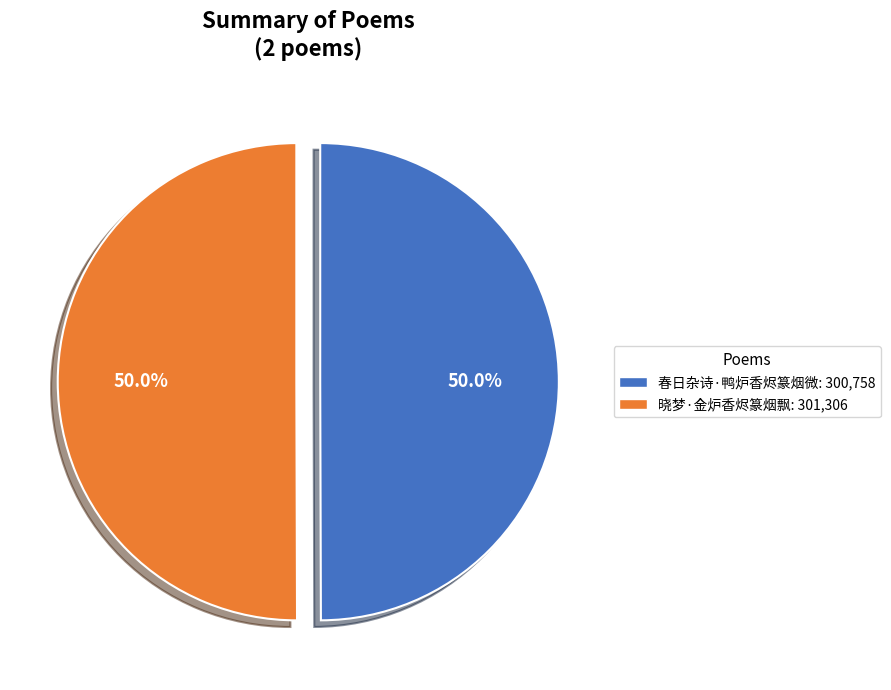

How much of the chart is everything except 晓梦·金炉香烬篆烟飘?

50.0%